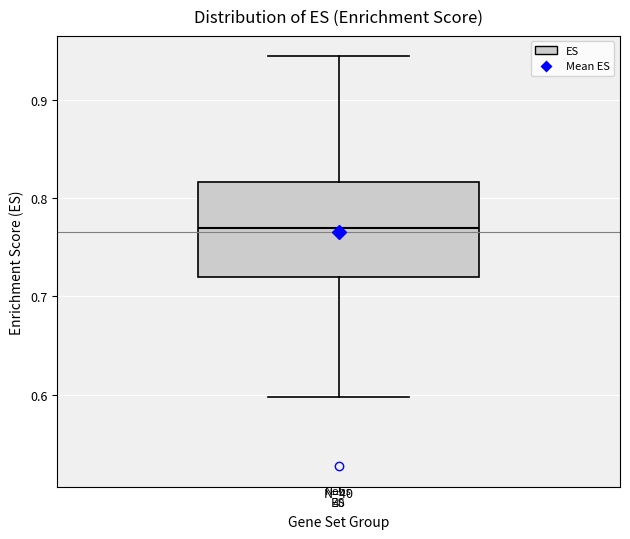

Read this box plot against the y-axis: the position of the median line, the range covered by the box, and the ends of both whiskers. The values are not printed on the chart, so give them approximately, as read against the axis.

median 0.77, box 0.72 to 0.82, whiskers 0.60 to 0.94